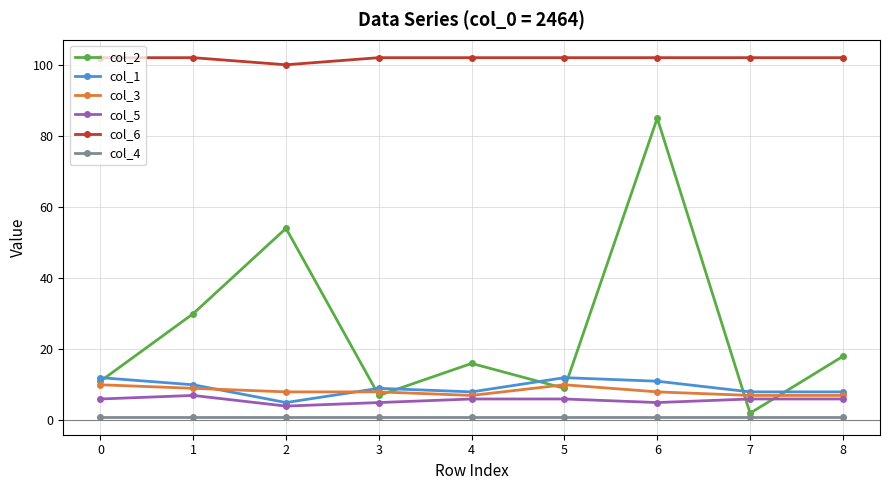

True or false: col_3 and col_4 intersect in this chart.

False